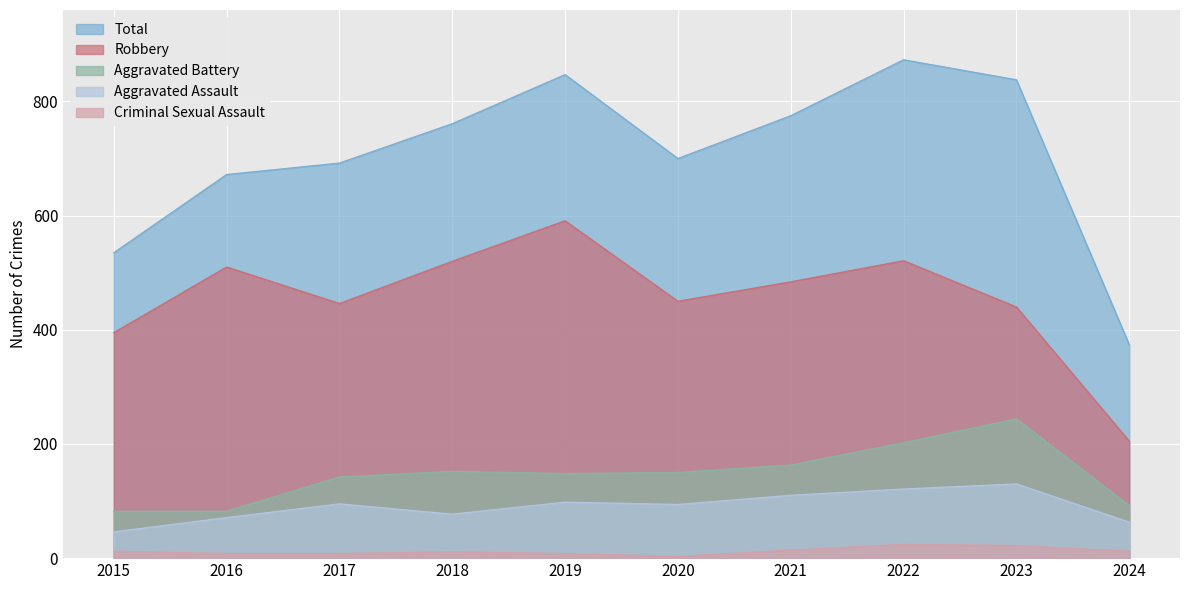

True or false: Total has more than 2 points higher than both neighbors.

False